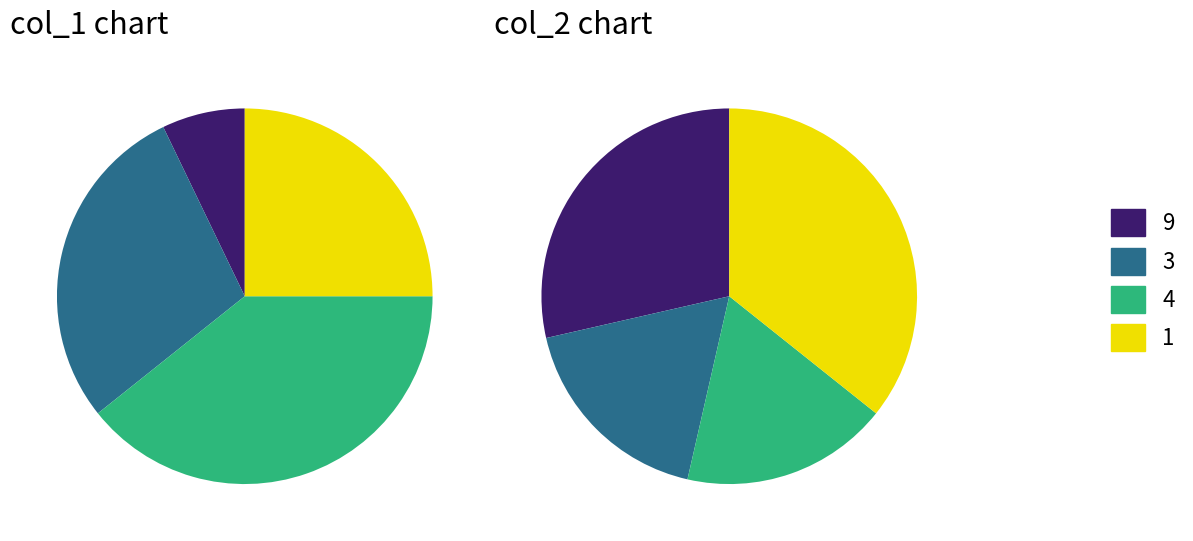

Rank the series by their maximum value, from highest to lowest.

col_1, col_2